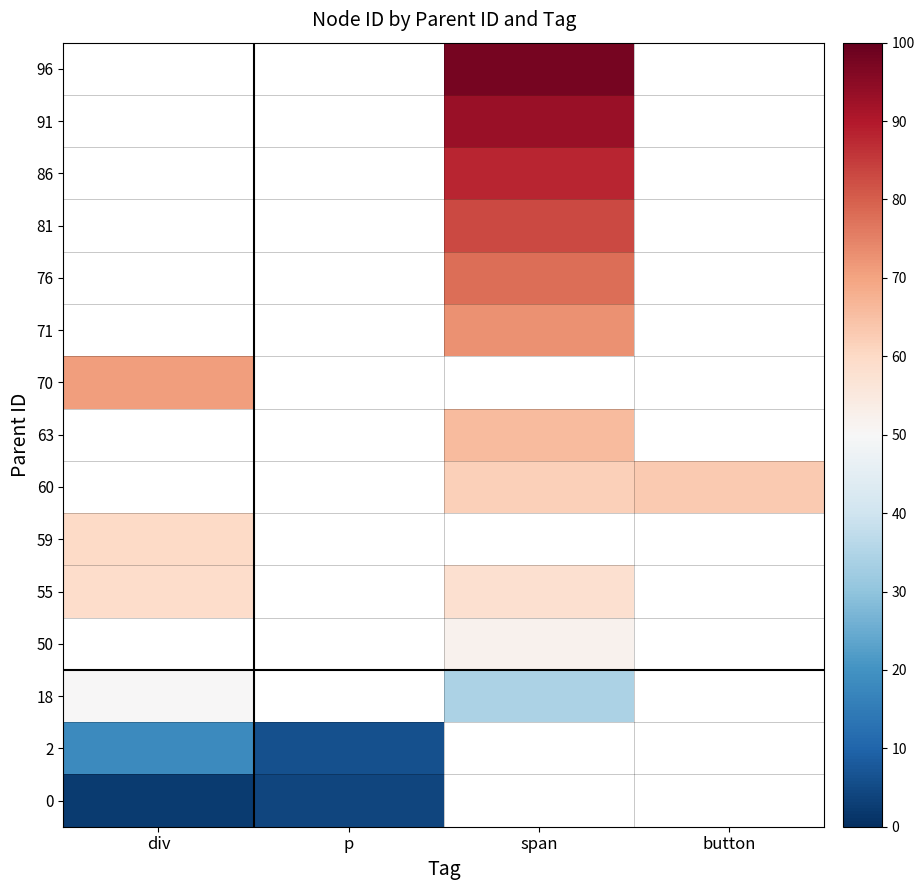

Is the value of 91 at button greater than the value of 2 at p?

No